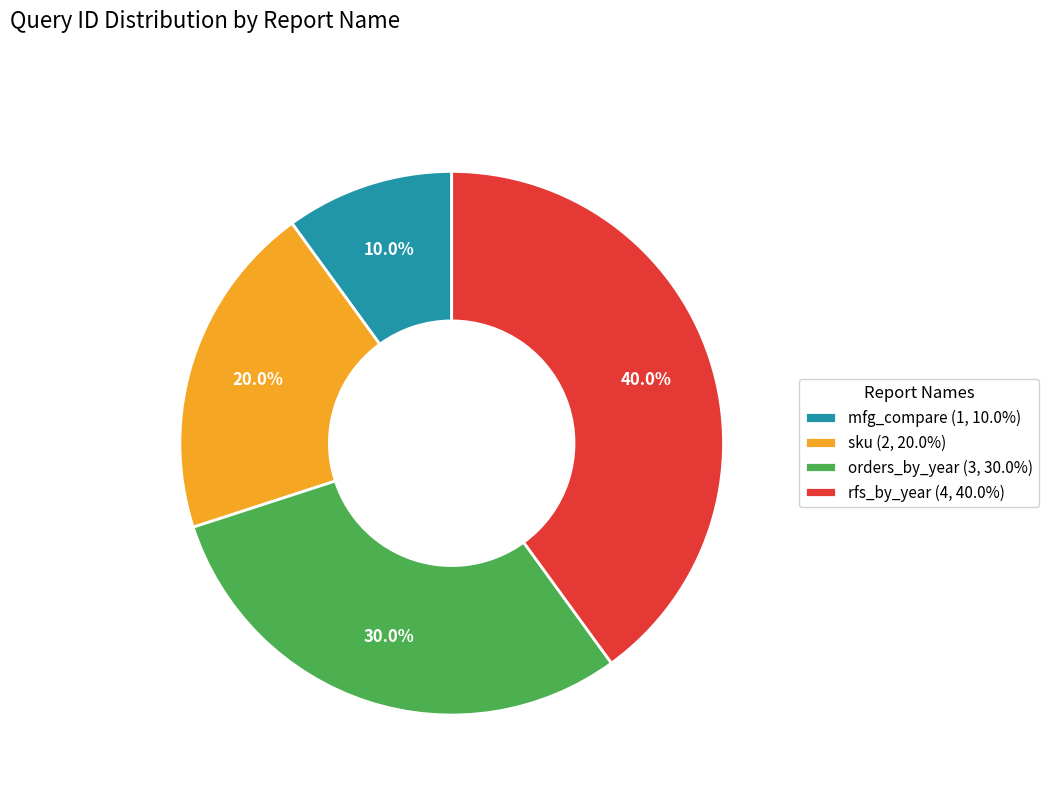

Which category has the smallest portion of the pie?

mfg_compare